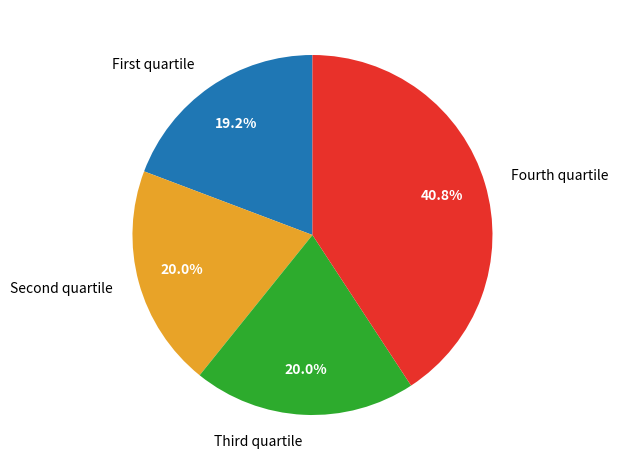

Does any single category account for the majority?

No